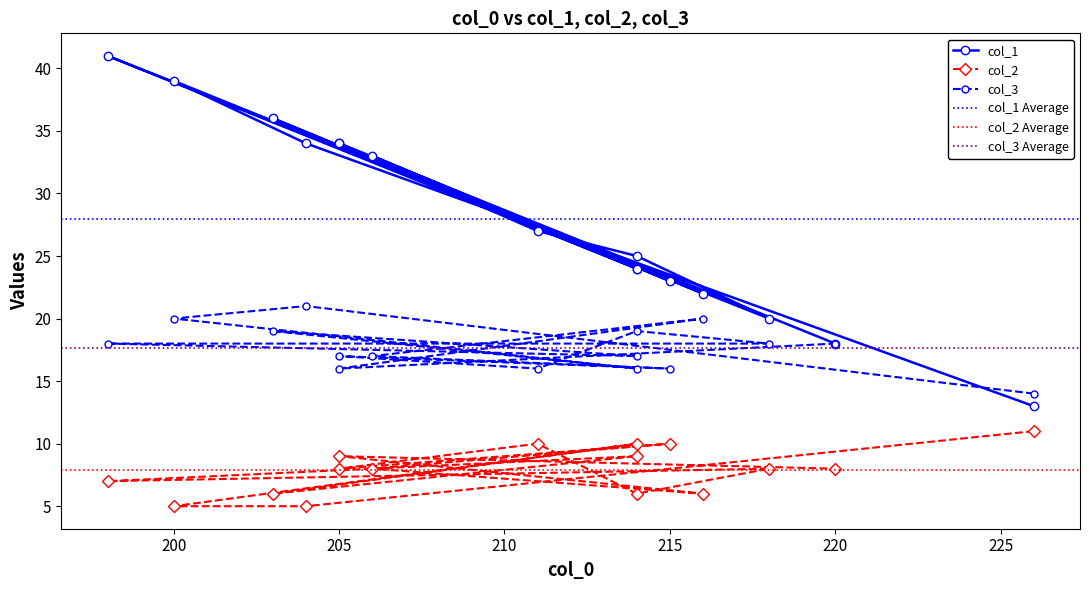

Does the chart display data point markers on the line(s)?

Yes